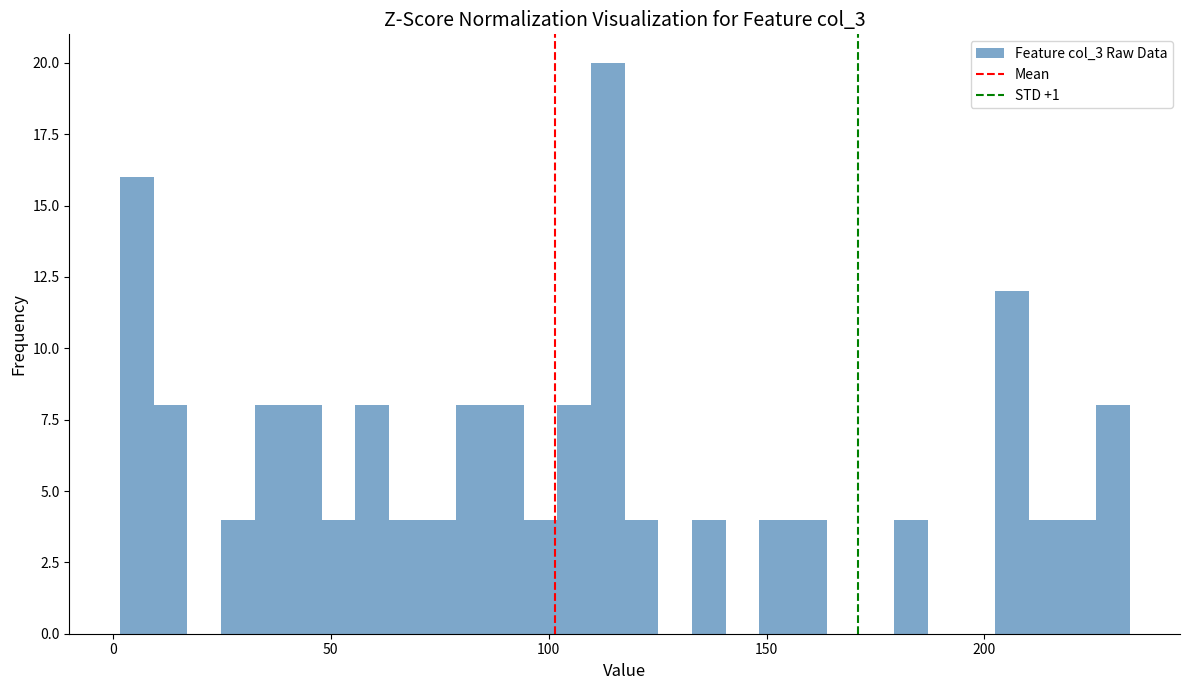

Read against the x-axis, roughly where is the centre of the tallest bar?

115